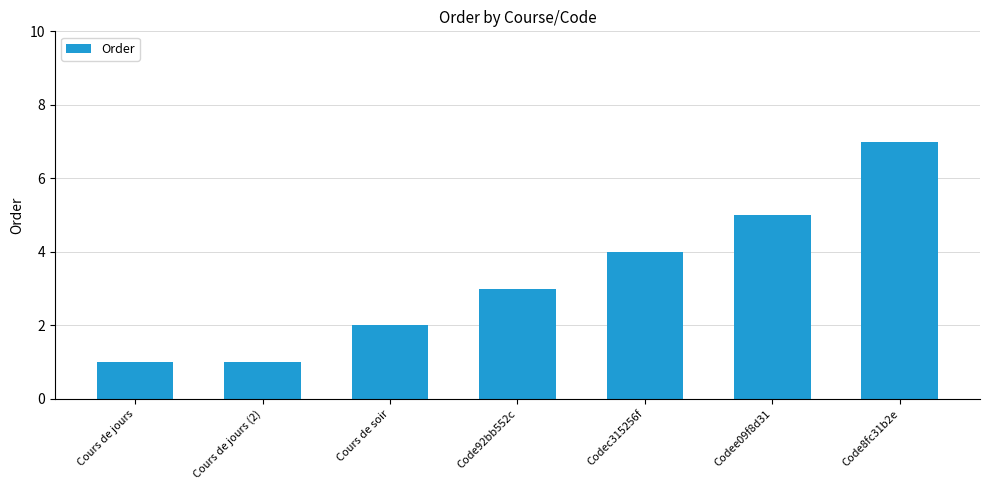

How many series are shown in this chart?

1